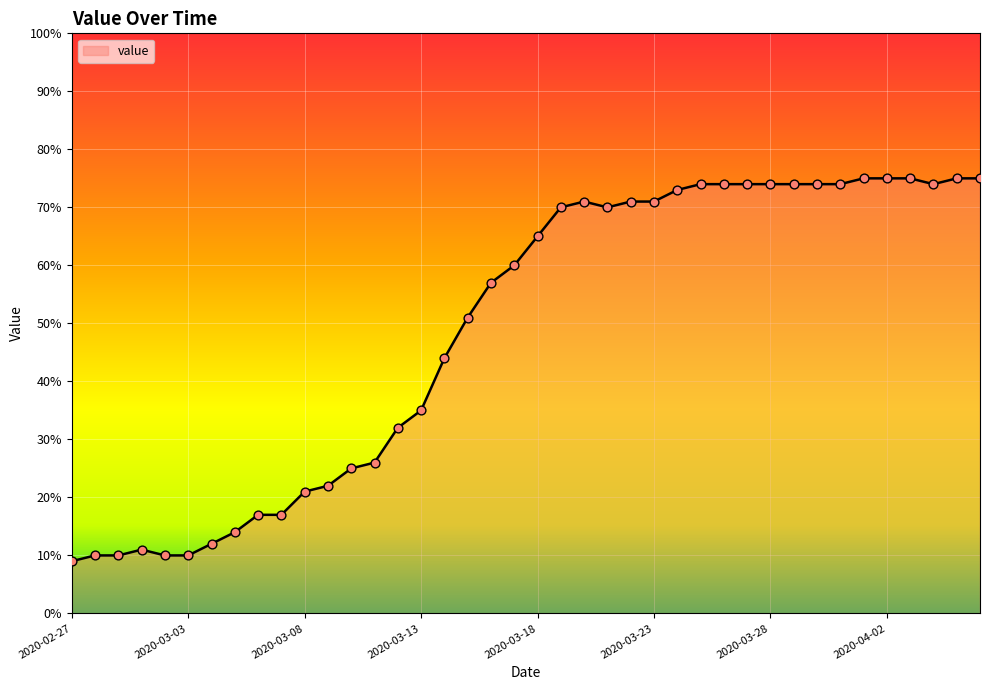

What is the difference between the maximum and minimum values?

66